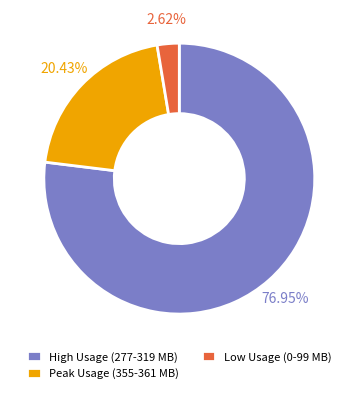

Between Peak Usage (355-361 MB) and High Usage (277-319 MB), which is larger?

High Usage (277-319 MB)